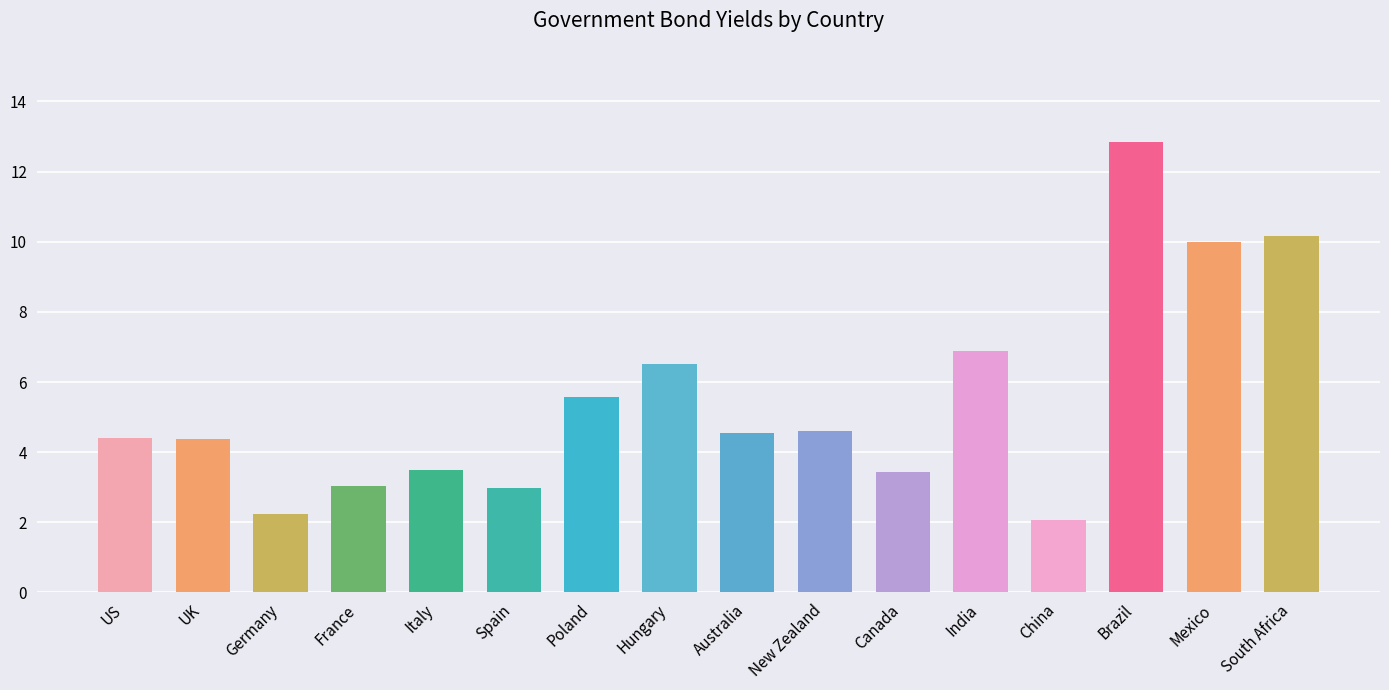

What is the difference between the values at UK and Italy?

0.9